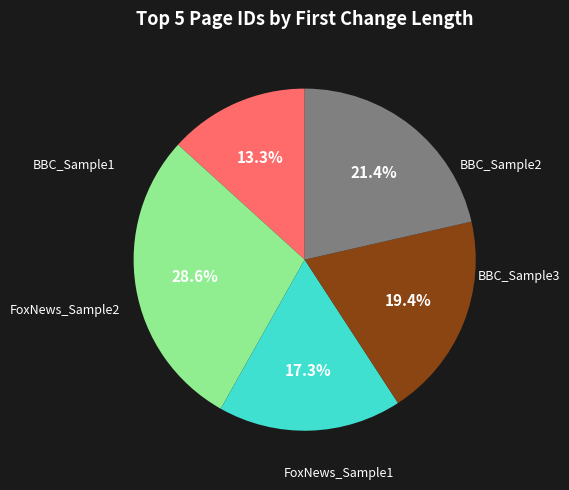

Is there a majority slice in this chart?

No